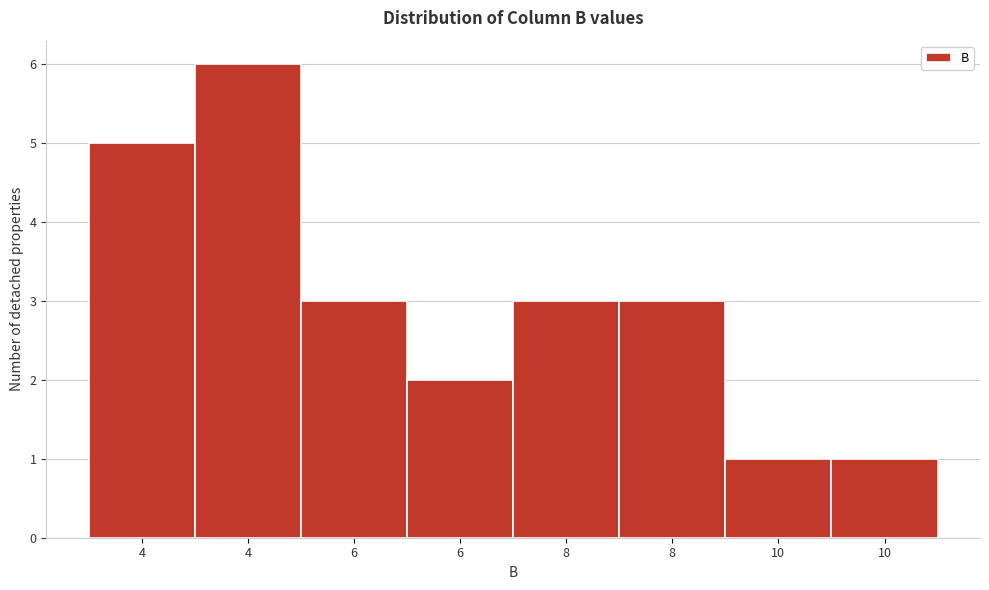

How many categories are shown in the chart?

8